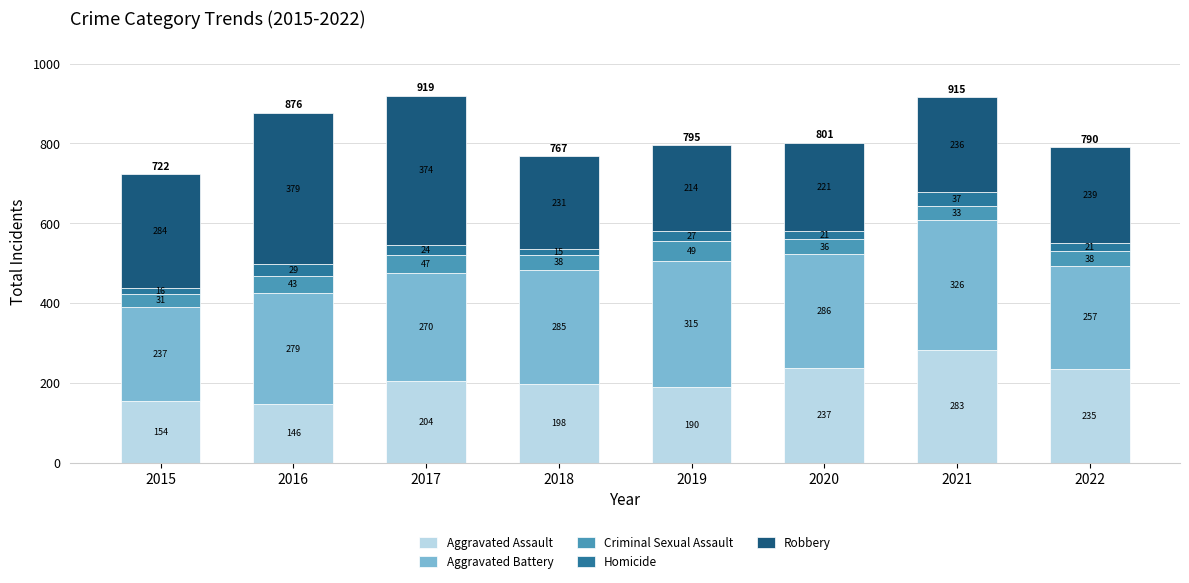

Reading right to left, list the values for the Aggravated Assault series.

2022=235	2021=283	2020=237	2019=190	2018=198	2017=204	2016=146	2015=154